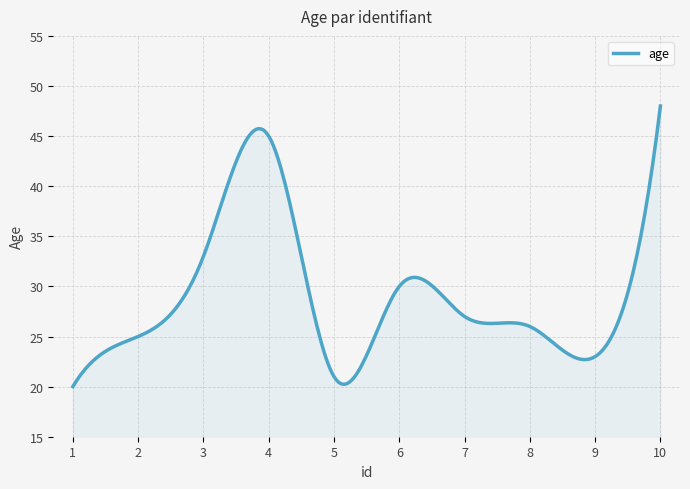

What is the minimum value shown in the chart?

20.0